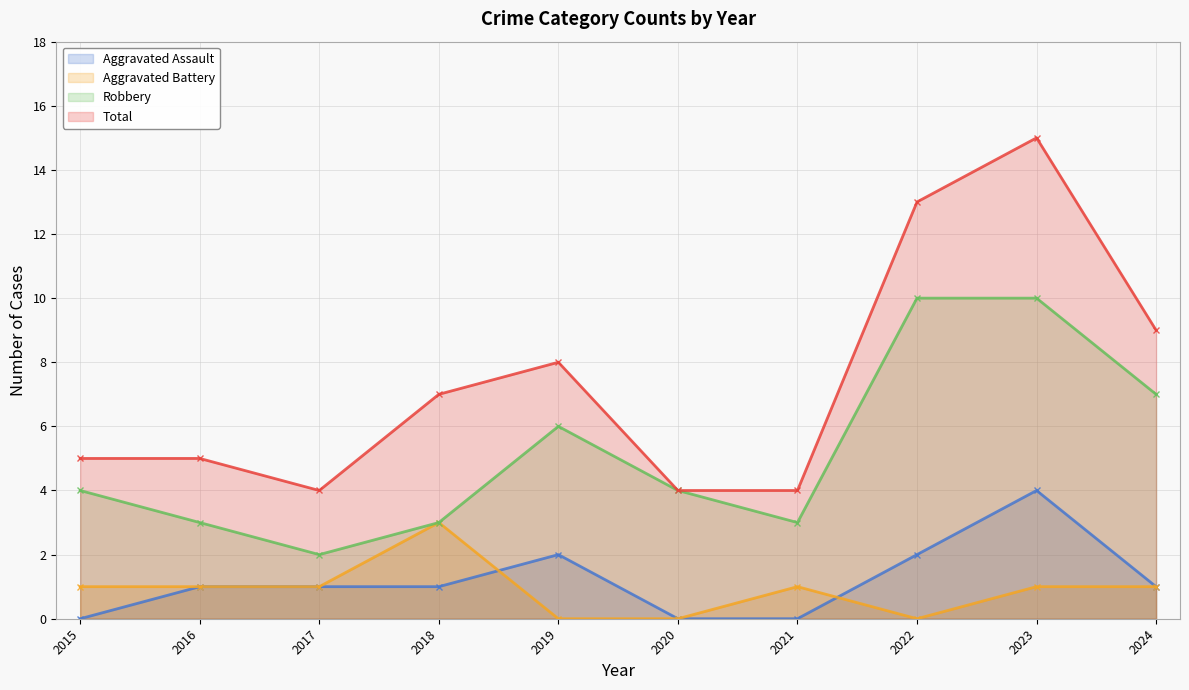

True or false: Total has a value of 4 at 2020.

True